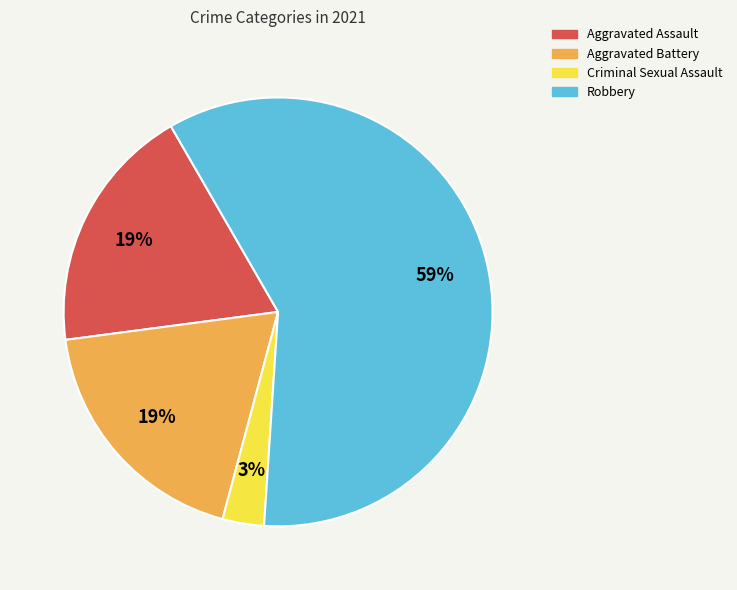

Which category accounts for the majority?

Robbery